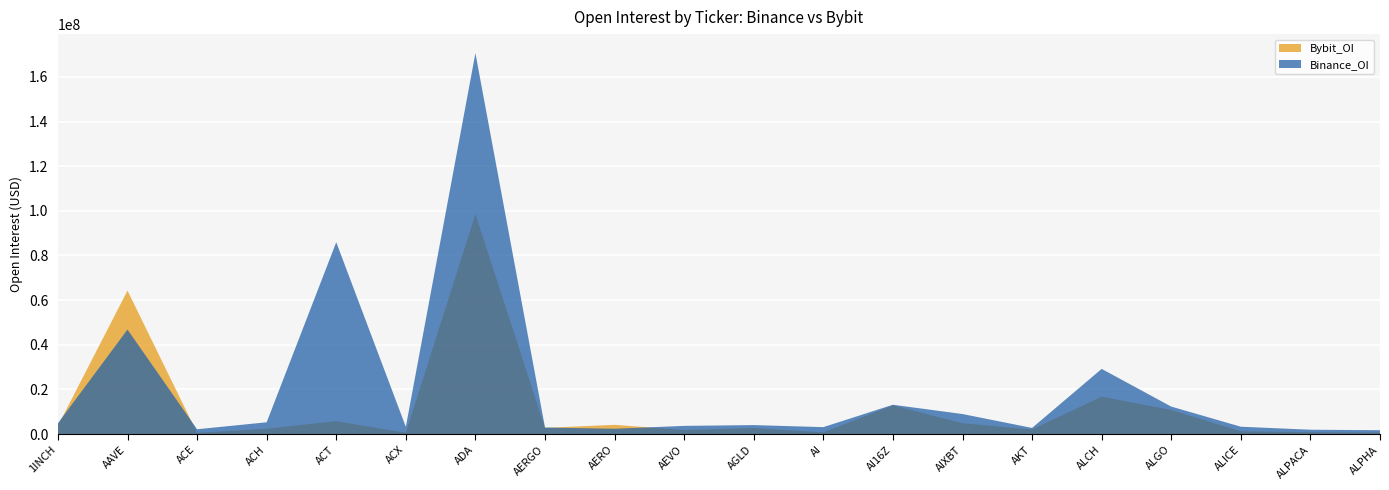

Rank the categories by Binance_OI value from lowest to highest.

ALPHA, ALPACA, ACE, AERO, AKT, AERGO, AI, ACX, ALICE, AEVO, AGLD, 1INCH, ACH, AIXBT, ALGO, AI16Z, ALCH, AAVE, ACT, ADA